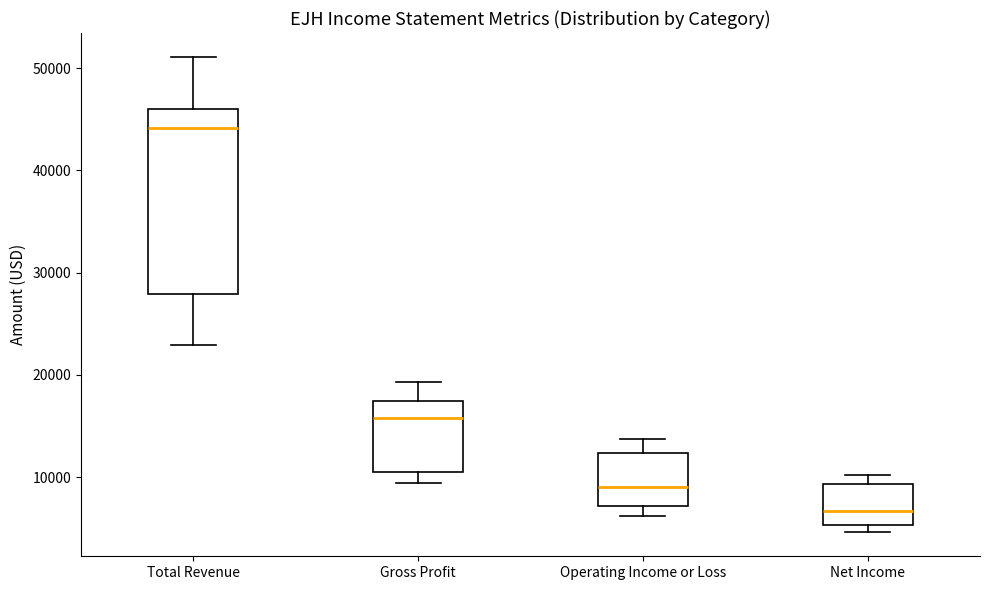

Where is the upper edge of the box for Operating Income or Loss on the y-axis? The values are not printed on the chart, so give them approximately, as read against the axis.

12000